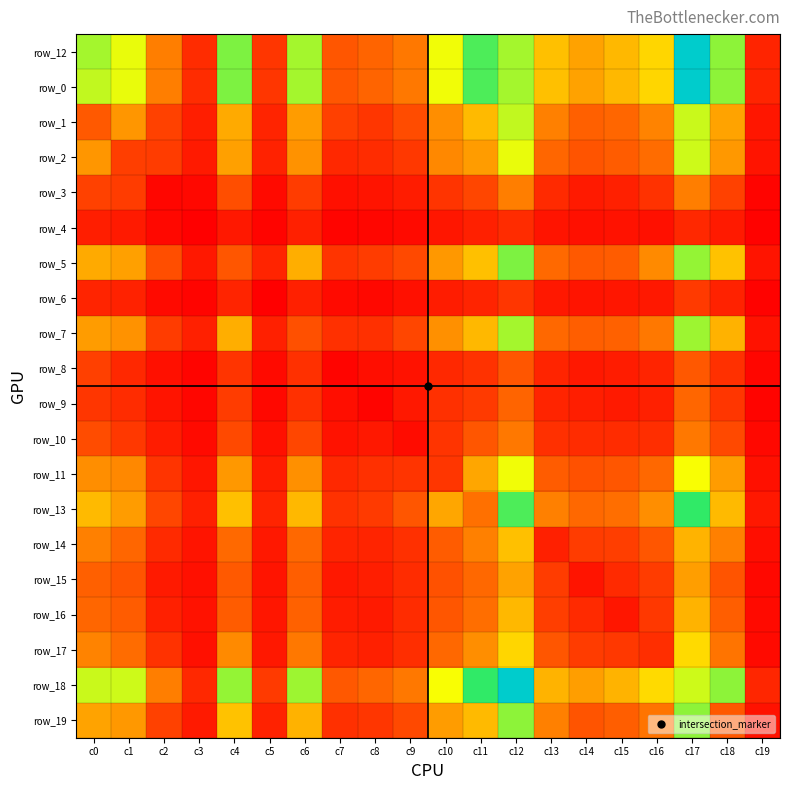

What value does the row_19 series have at c1, to the nearest 10?

450